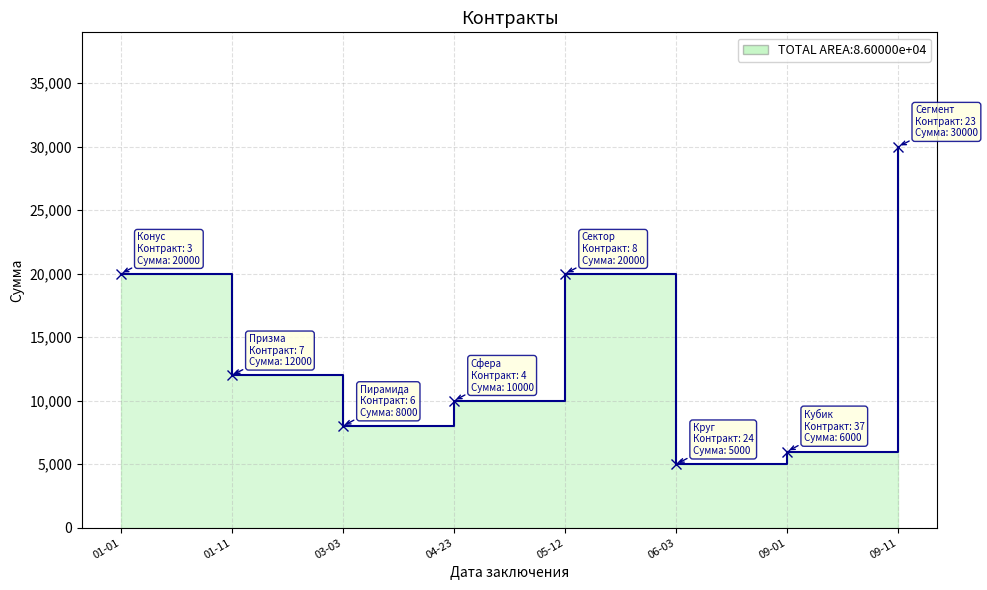

Between 09-11 and 09-01, which is larger?

09-11